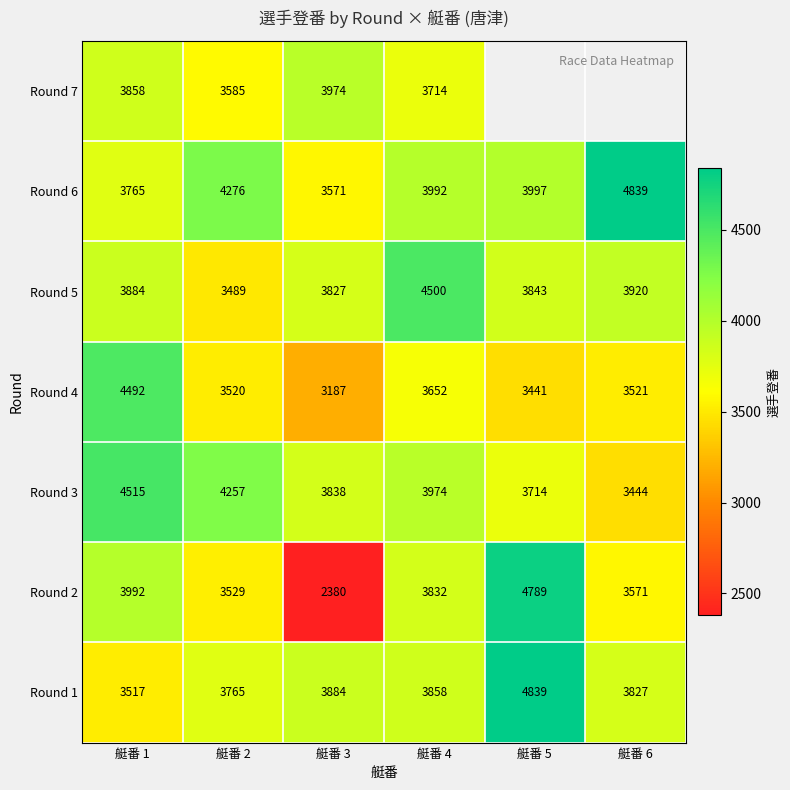

Count the number of data series in this chart.

7